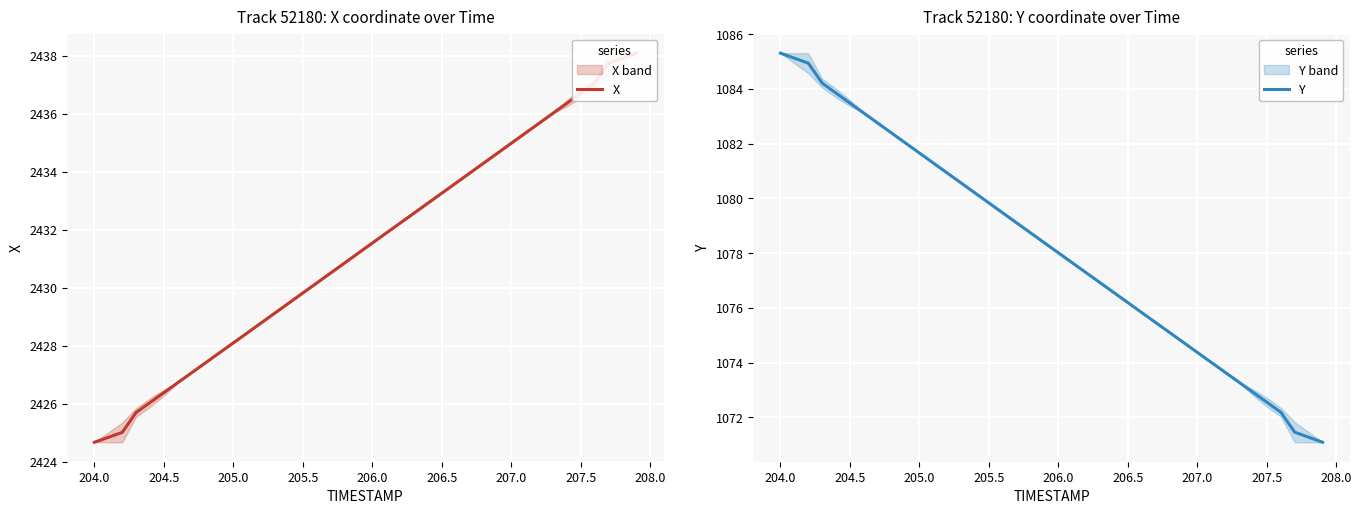

What is the lowest value of the Y series?

1071.1